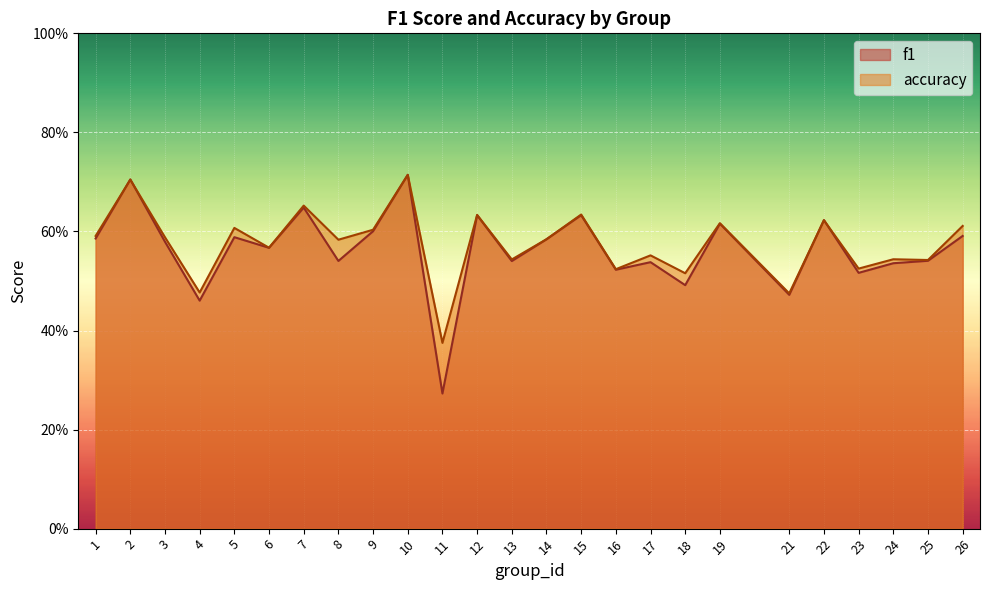

Reading right to left, list all the values displayed in this chart.

f1: 26=0.6	25=0.5	24=0.5	23=0.5	22=0.6	21=0.5	19=0.6	18=0.5	17=0.5	16=0.5	15=0.6	14=0.6	13=0.5	12=0.6	11=0.3	10=0.7	9=0.6	8=0.5	7=0.6	6=0.6	5=0.6	4=0.5	3=0.6	2=0.7	1=0.6
accuracy: 26=0.6	25=0.5	24=0.5	23=0.5	22=0.6	21=0.5	19=0.6	18=0.5	17=0.6	16=0.5	15=0.6	14=0.6	13=0.5	12=0.6	11=0.4	10=0.7	9=0.6	8=0.6	7=0.7	6=0.6	5=0.6	4=0.5	3=0.6	2=0.7	1=0.6